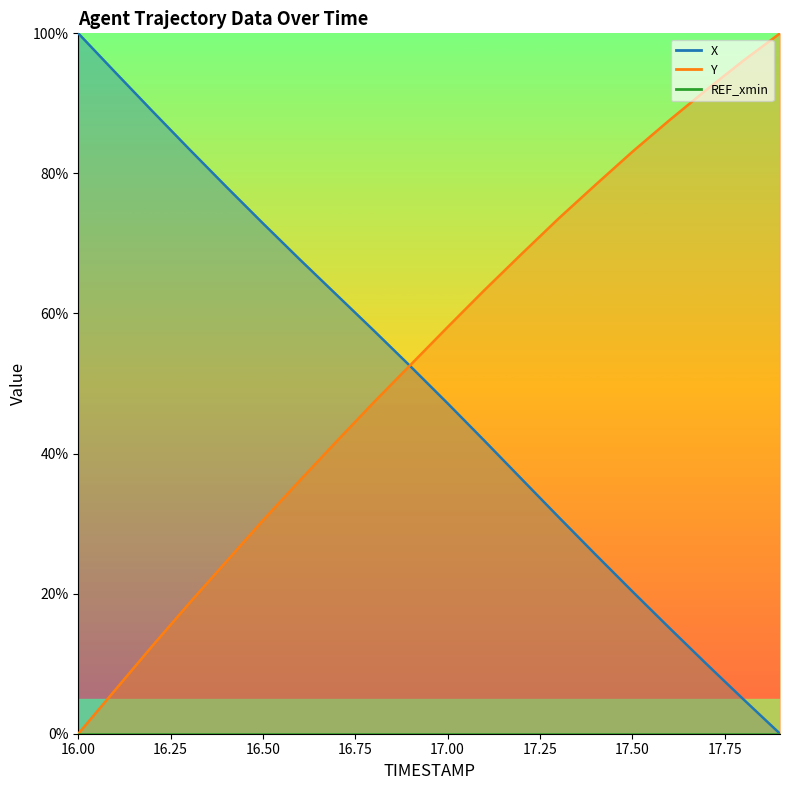

At which label does X first exceed 52?

16.0